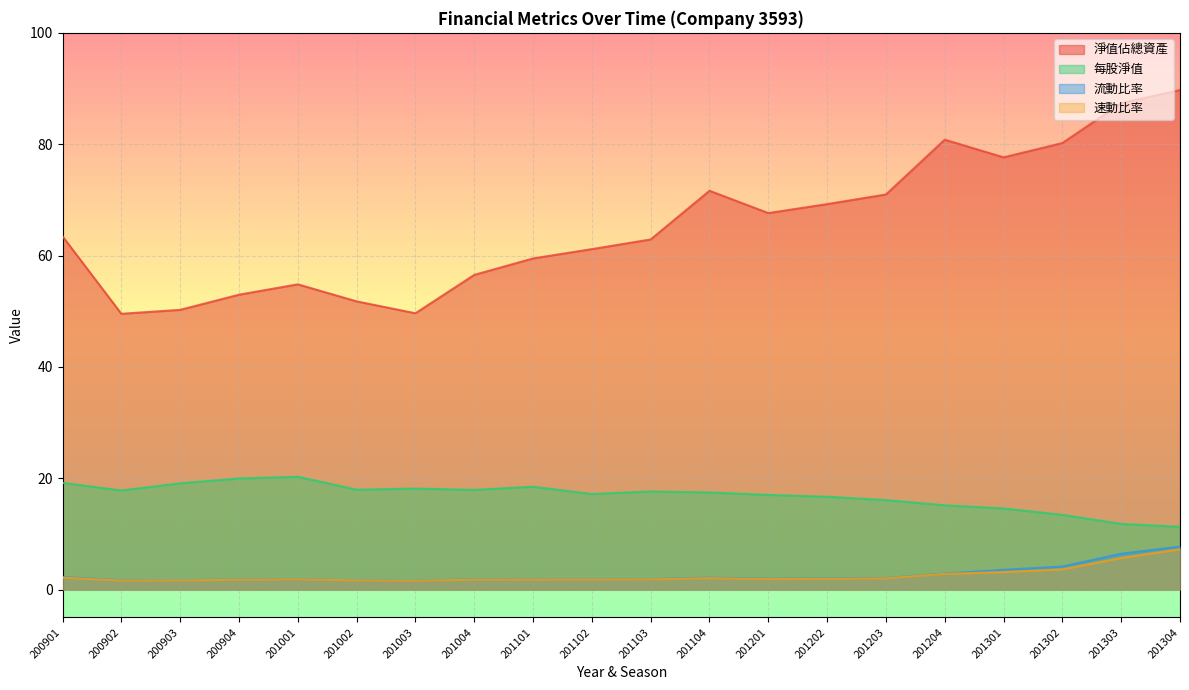

How many distinct data groups are displayed?

4